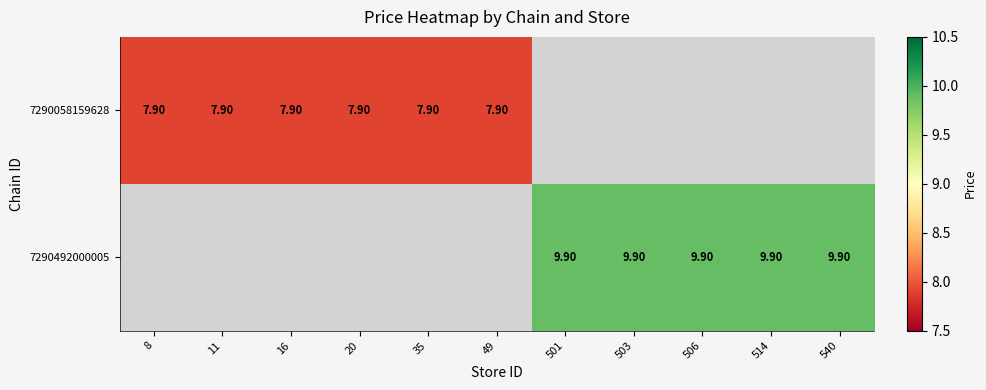

True or false: 7290492000005 has a value of 9.9 at 501.

True